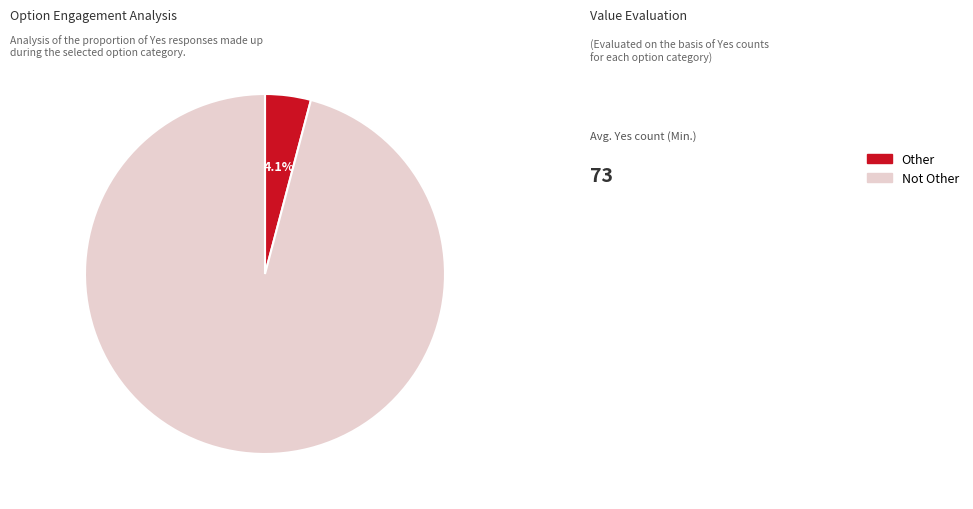

Which category accounts for the majority?

Not Other